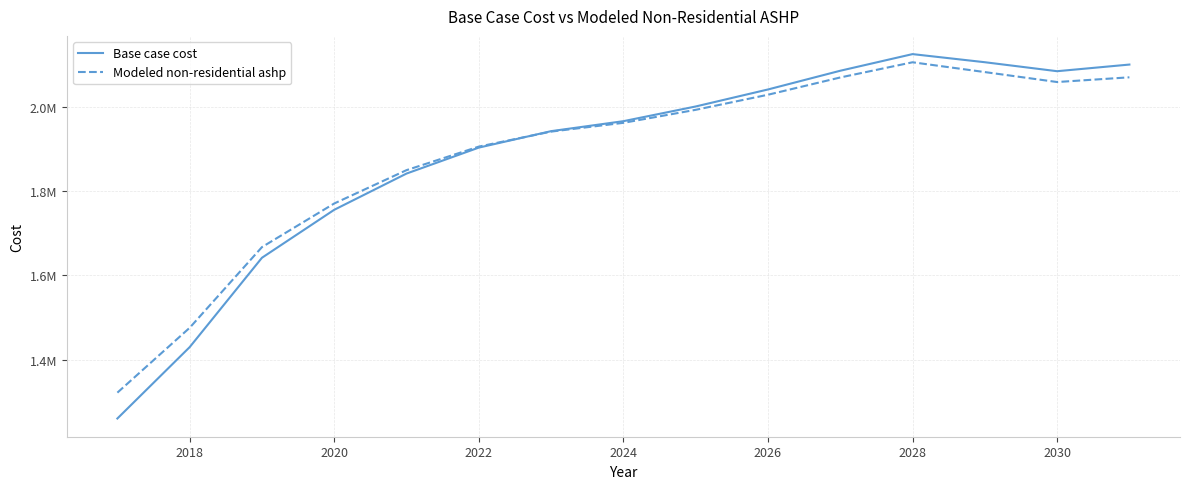

Reading right to left, extract all data points from this chart.

Base case cost: 2100149.7	2084393.2	2105695.2	2124936.6	2085477.2	2041075.1	2000734.1	1965862.0	1942211.4	1903206.3	1841644.6	1755736.7	1641958.8	1429998.1	1260734.0
Modeled non-residential ashp: 2069904.5	2058725.8	2082316.8	2105563.8	2069537.8	2028569.1	1992806.0	1961939.5	1941150.1	1905578.5	1849739.1	1770698.0	1667220.3	1475860.1	1322046.4